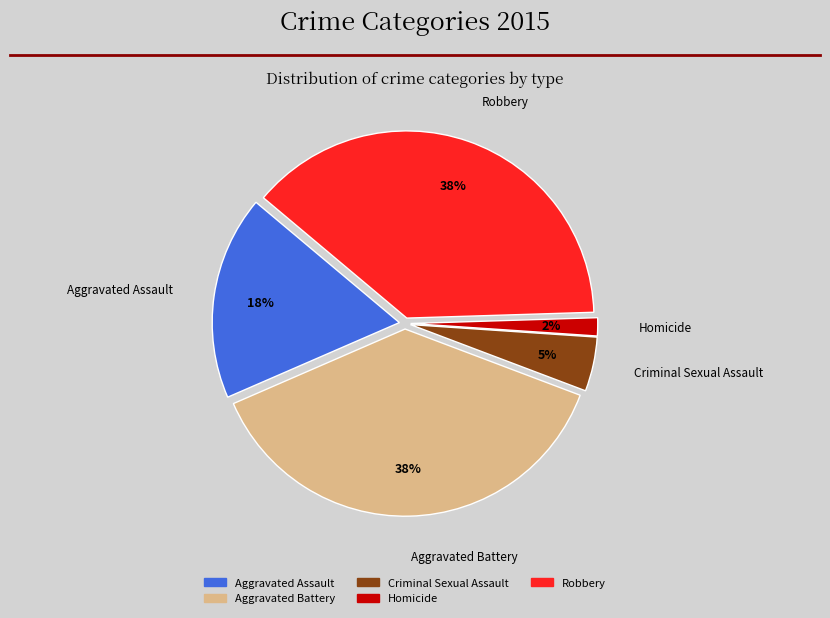

True or false: Homicide accounts for 2% of the total.

True